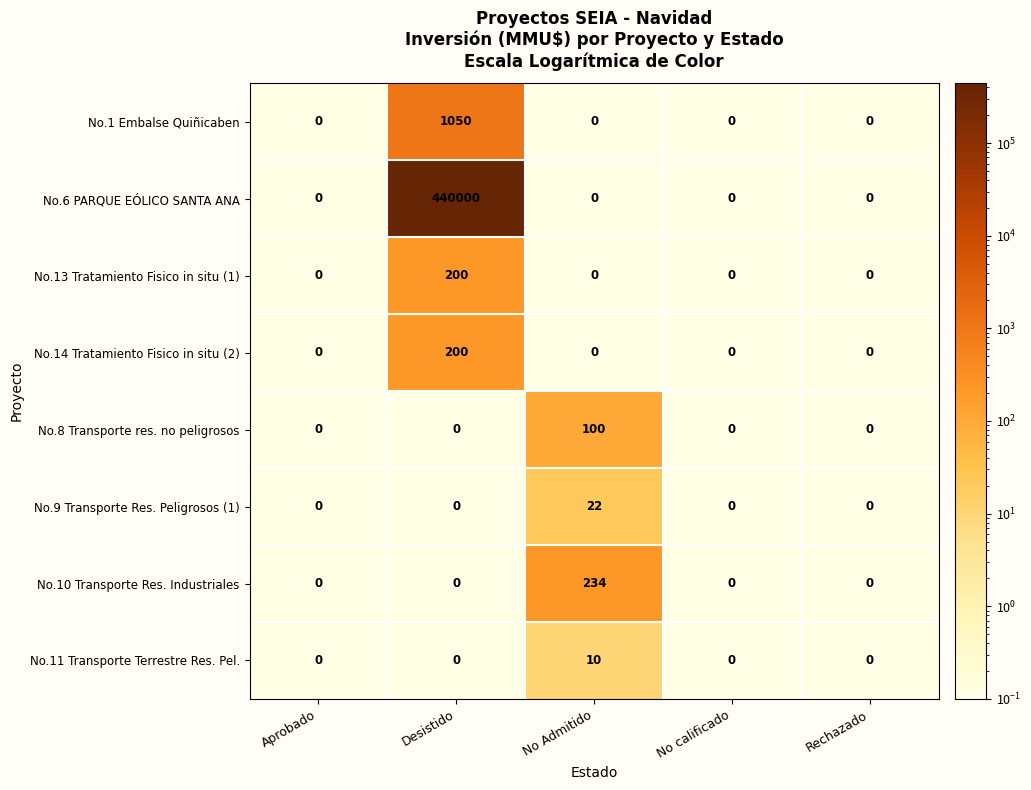

How many series are shown in this chart?

8